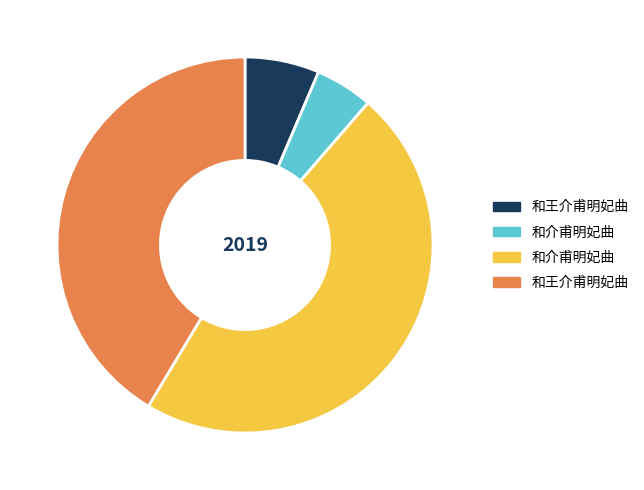

Is there a majority slice in this chart?

No